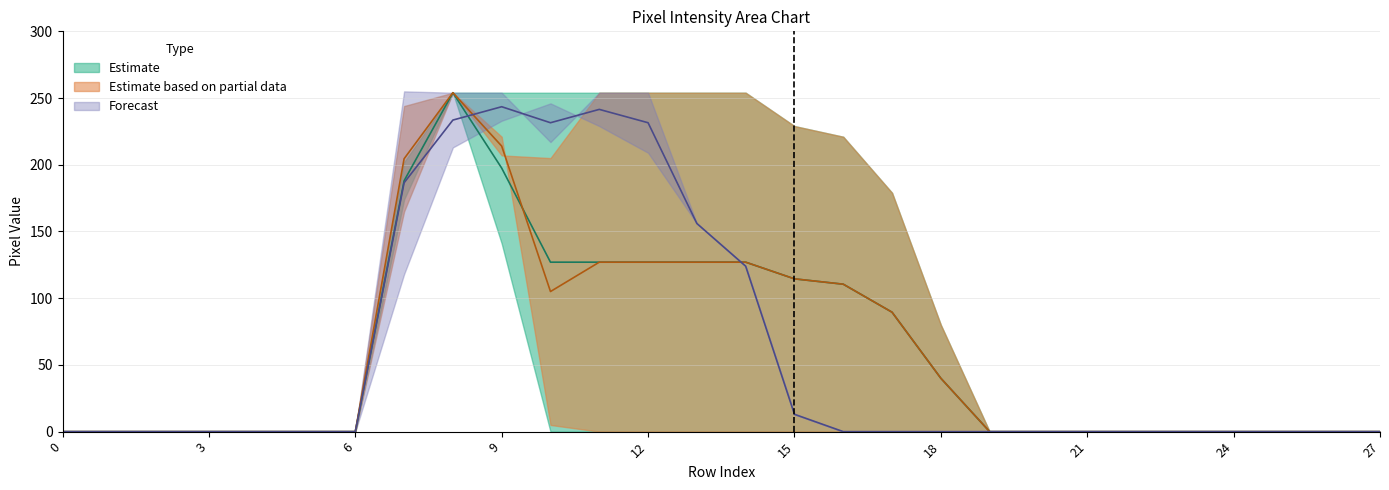

Reading left to right, extract all data points from this chart.

col_17: 0=0	1=0	2=0	3=0	4=0	5=0	6=0	7=202	8=254	9=254	10=254	11=254	12=254	13=254	14=254	15=229	16=221	17=179	18=80	19=0	20=0	21=0	22=0	23=0	24=0	25=0	26=0	27=0
col_18: 0=0	1=0	2=0	3=0	4=0	5=0	6=0	7=255	8=254	9=254	10=217	11=254	12=254	13=156	14=124	15=13	16=0	17=0	18=0	19=0	20=0	21=0	22=0	23=0	24=0	25=0	26=0	27=0
col_15: 0=0	1=0	2=0	3=0	4=0	5=0	6=0	7=165	8=254	9=221	10=5	11=0	12=0	13=0	14=0	15=0	16=0	17=0	18=0	19=0	20=0	21=0	22=0	23=0	24=0	25=0	26=0	27=0
col_20: 0=0	1=0	2=0	3=0	4=0	5=0	6=0	7=118	8=213	9=233	10=246	11=229	12=209	13=156	14=124	15=13	16=0	17=0	18=0	19=0	20=0	21=0	22=0	23=0	24=0	25=0	26=0	27=0
col_19: 0=0	1=0	2=0	3=0	4=0	5=0	6=0	7=244	8=254	9=207	10=205	11=254	12=254	13=254	14=254	15=229	16=221	17=179	18=80	19=0	20=0	21=0	22=0	23=0	24=0	25=0	26=0	27=0
col_16: 0=0	1=0	2=0	3=0	4=0	5=0	6=0	7=174	8=254	9=141	10=0	11=0	12=0	13=0	14=0	15=0	16=0	17=0	18=0	19=0	20=0	21=0	22=0	23=0	24=0	25=0	26=0	27=0